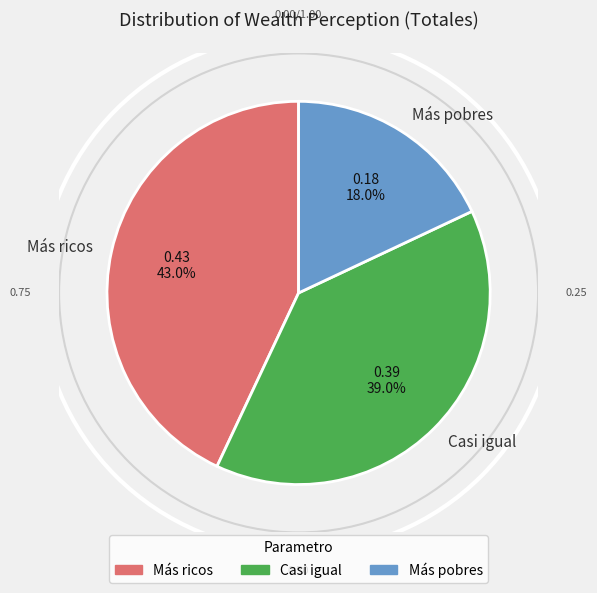

What is the smallest slice in the pie chart?

Más pobres